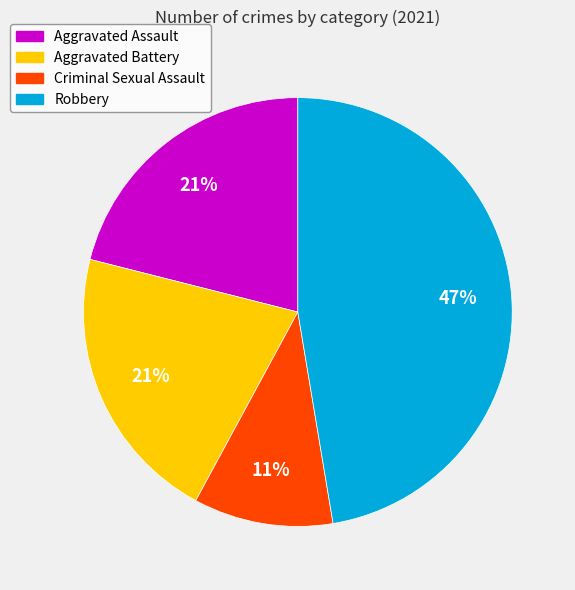

Count the number of slices in the pie.

4